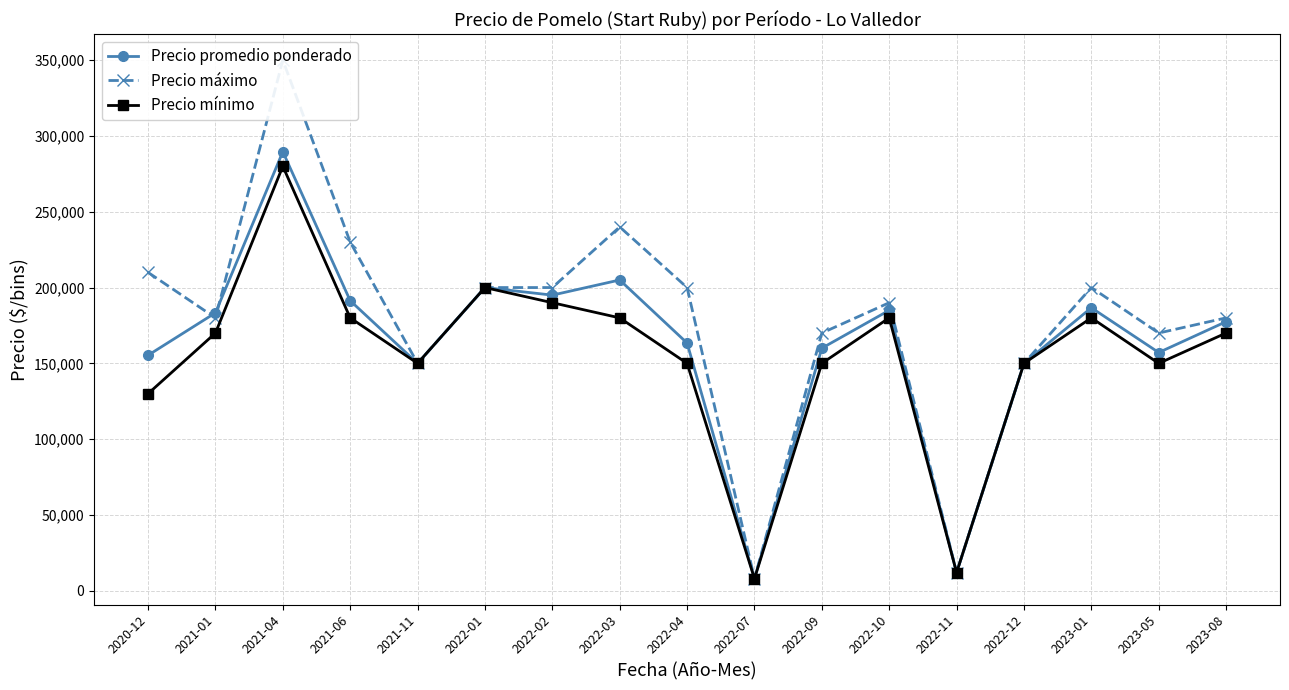

What is the value of the Precio promedio ponderado point at the 12th from the left?

185000